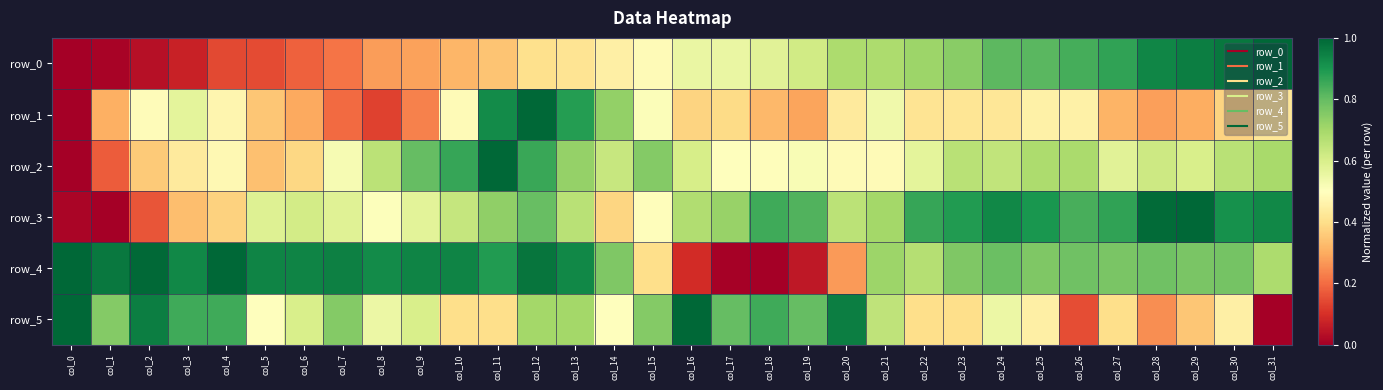

What is the highest value of the row_4 series?

1.0